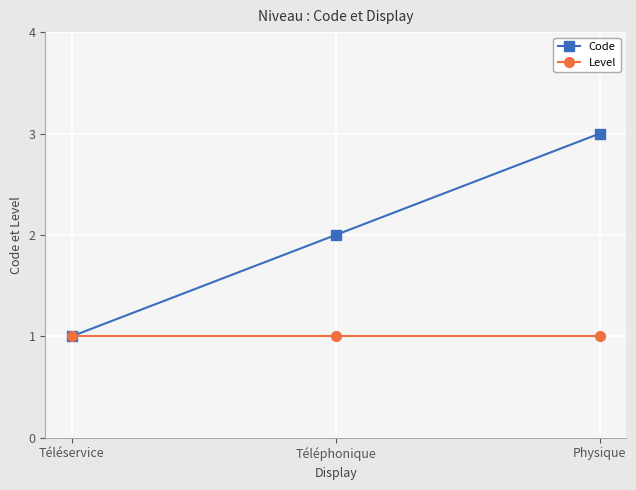

Which series changed the most between Téléphonique and Physique?

Code